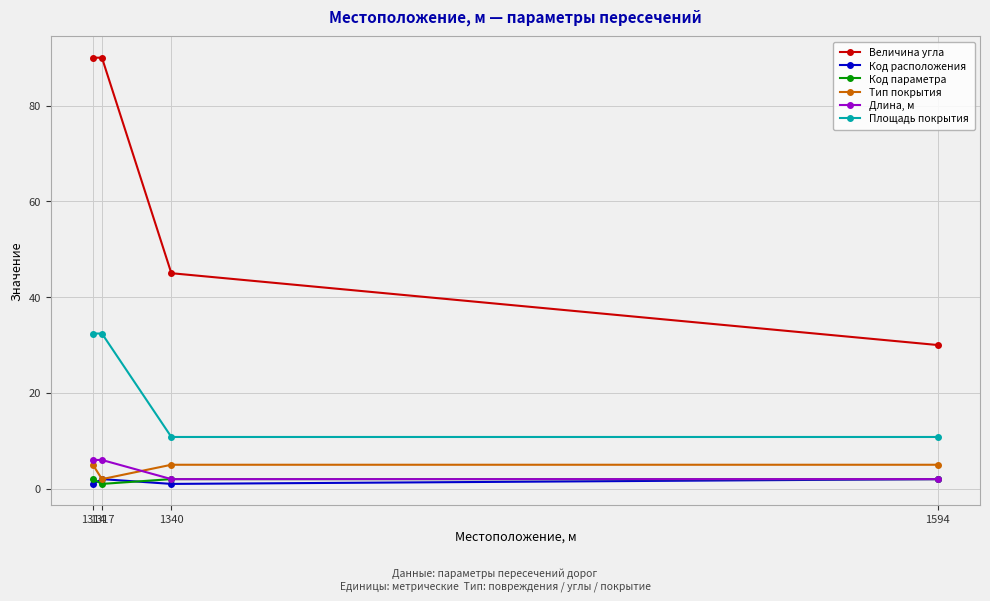

What is the value of the Длина, м point at the 4th from the left?

2.0